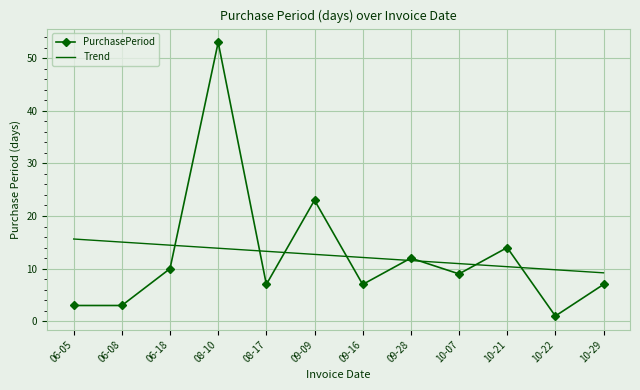

Which category has the highest value across all series?

08-10